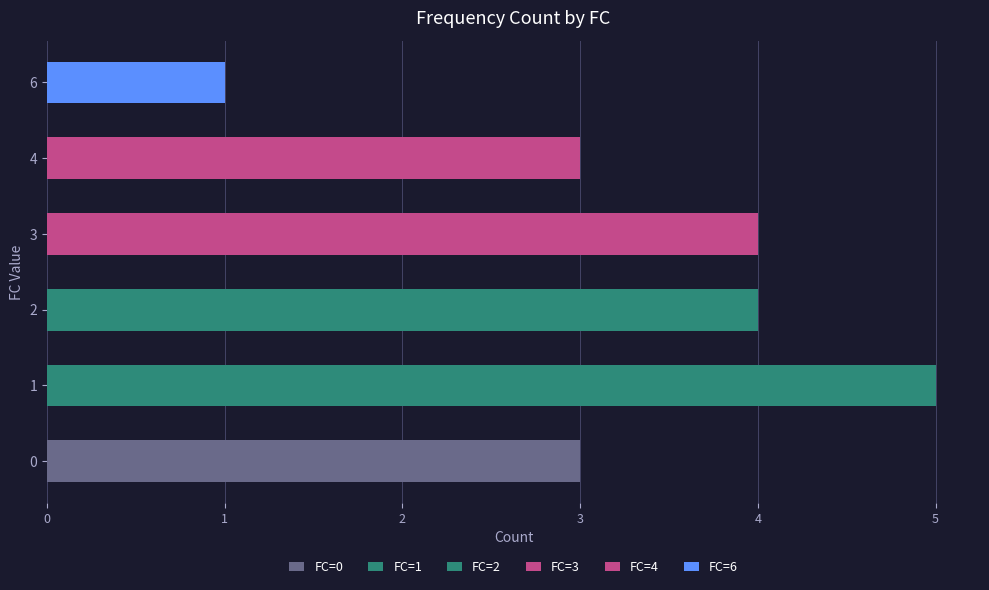

Which label corresponds to the largest value in the chart?

1